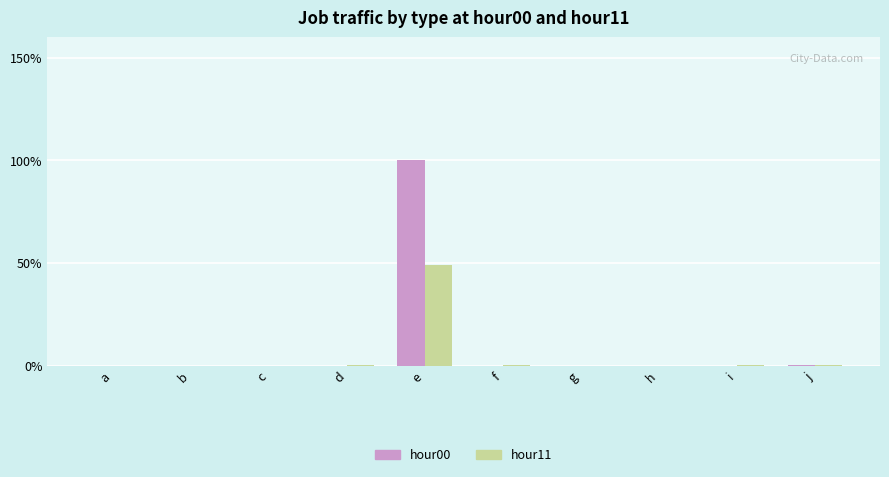

Which series has the widest spread of values?

hour00